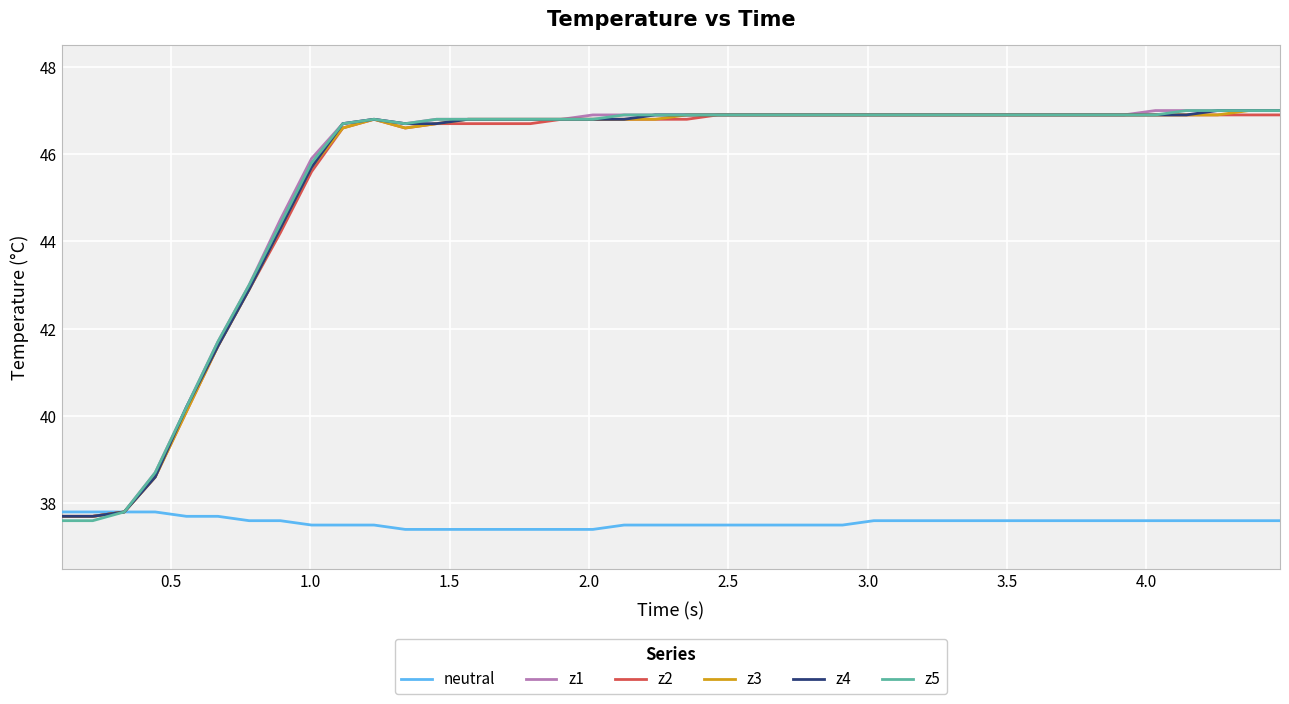

What is the lowest value of the z2 series?

37.7